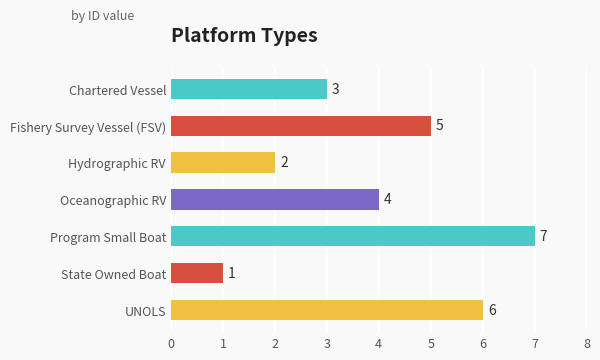

What is the difference between the maximum and minimum values?

6